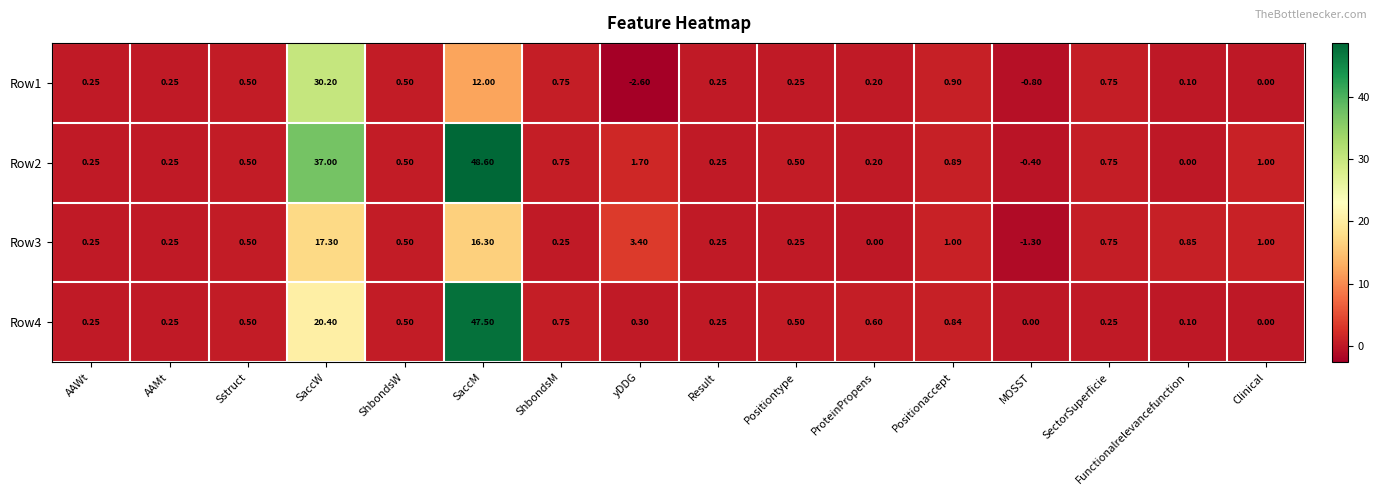

At how many categories does at least one series exceed 38?

1